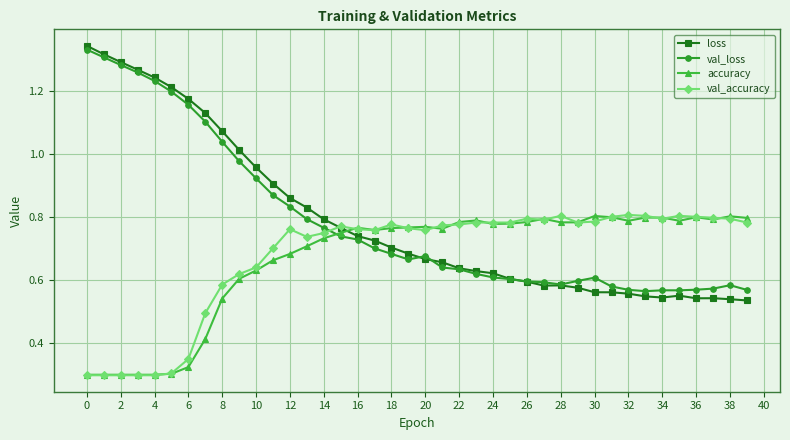

Which series has the largest range (max minus min)?

loss